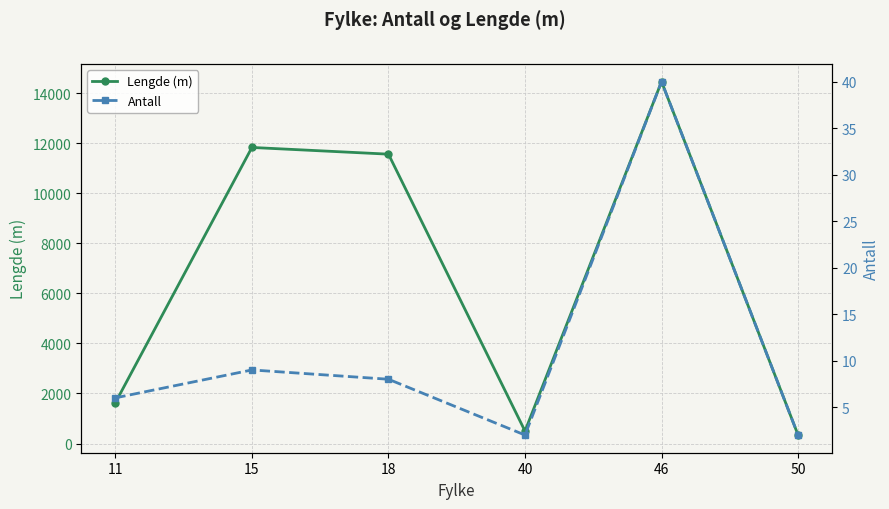

What are all the series names shown in the legend?

Lengde (m), Antall